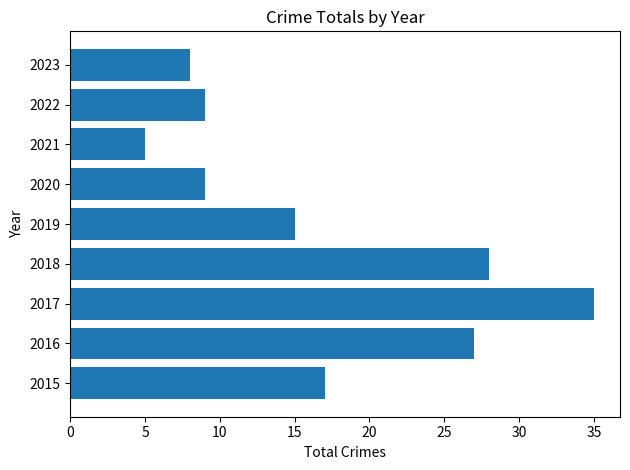

How many data points does each series have?

9